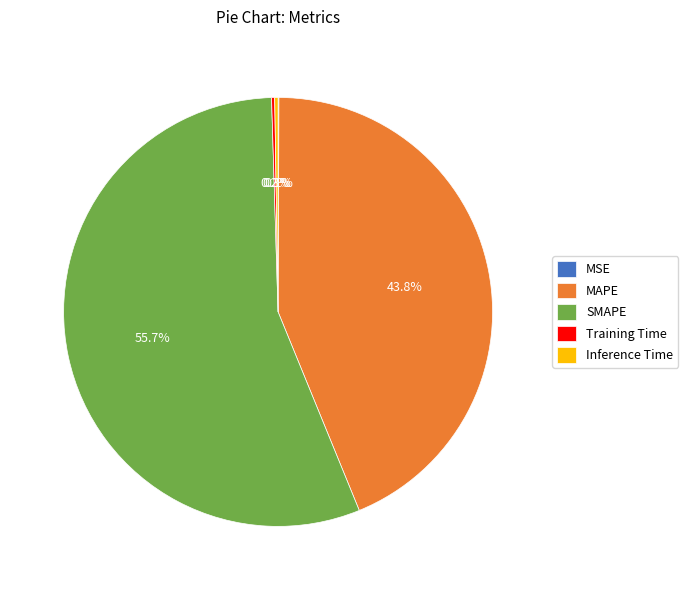

Between MAPE and SMAPE, which is larger?

SMAPE